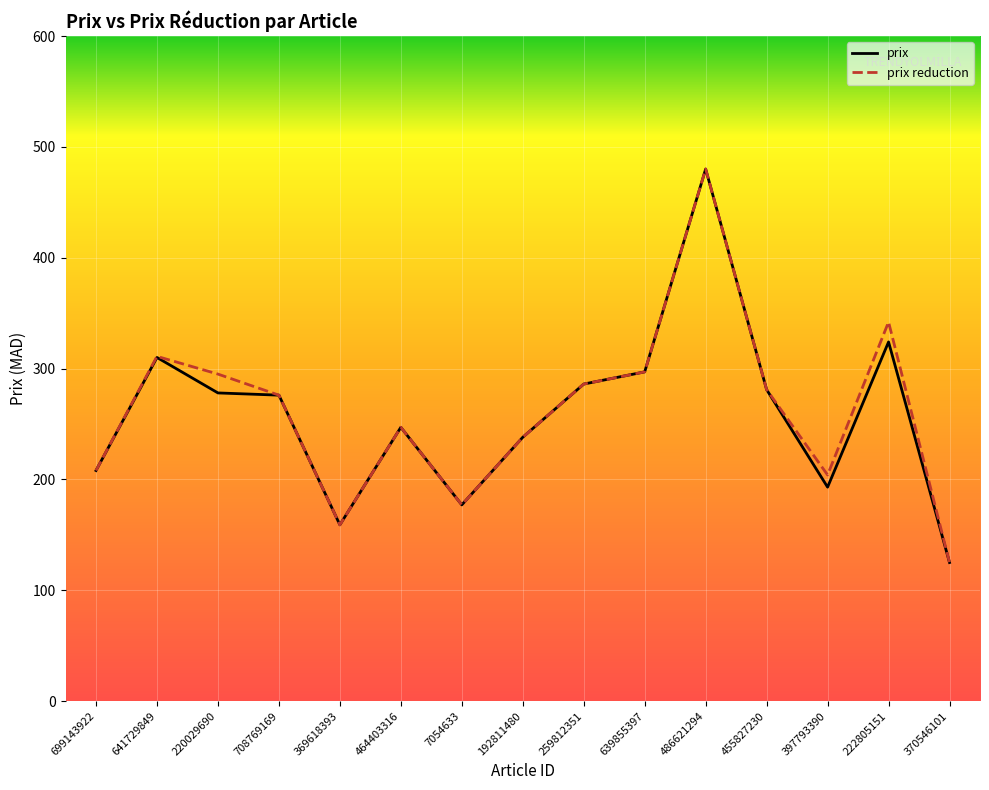

At how many categories does at least one series exceed 442?

1